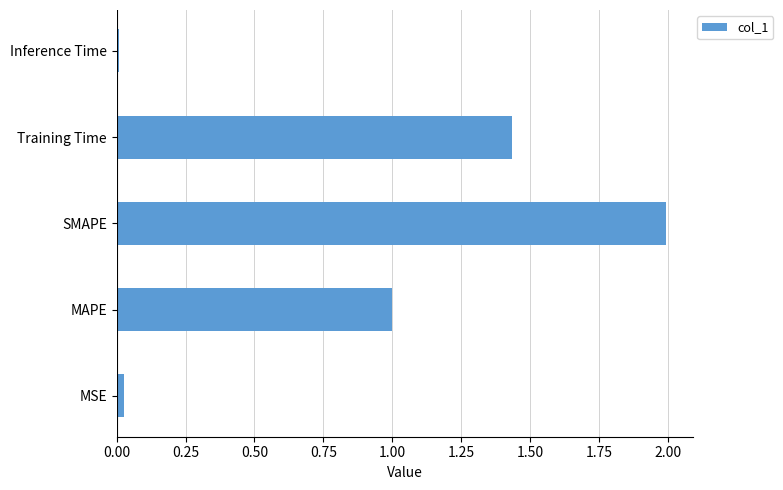

At which category does the chart reach its peak across all series?

SMAPE